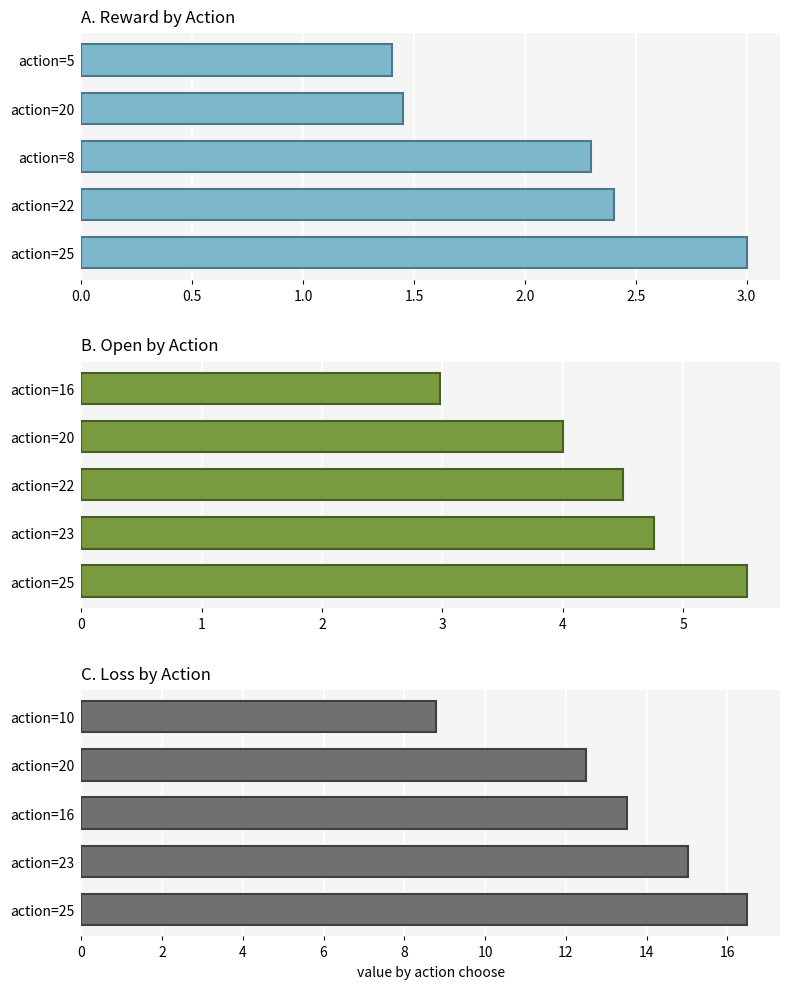

What is the difference between the maximum and minimum values in the A. Reward by Action series?

1.6